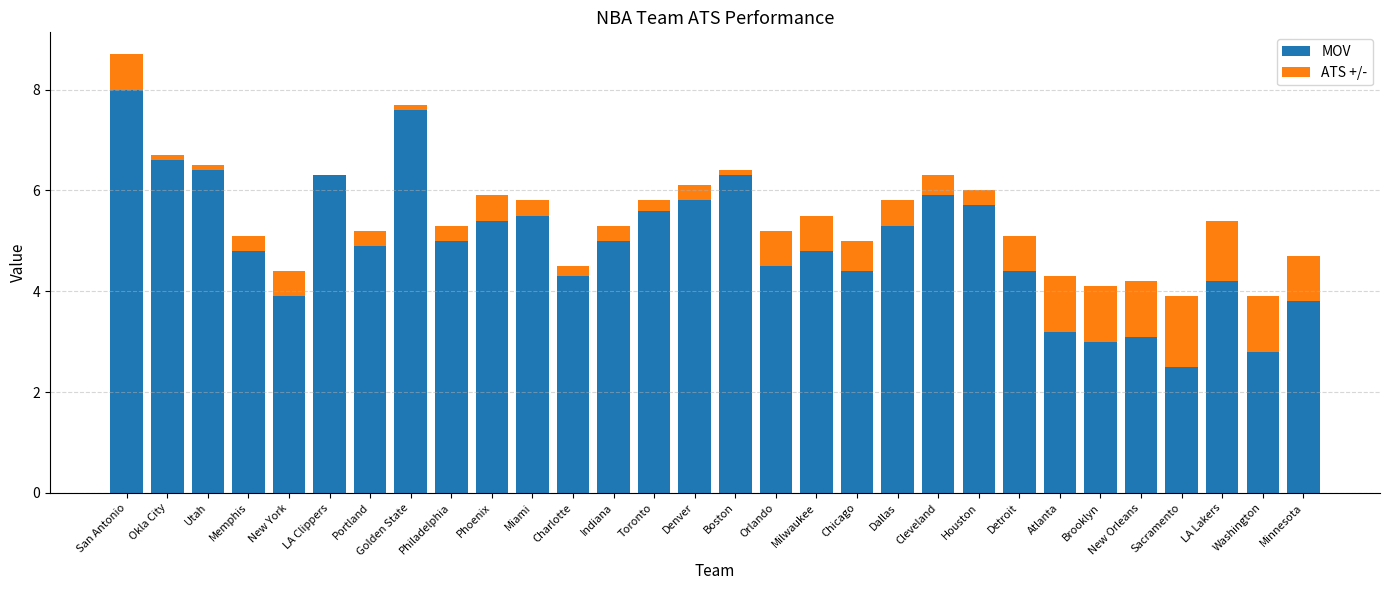

At which label is ATS +/- closest to 0?

LA Clippers